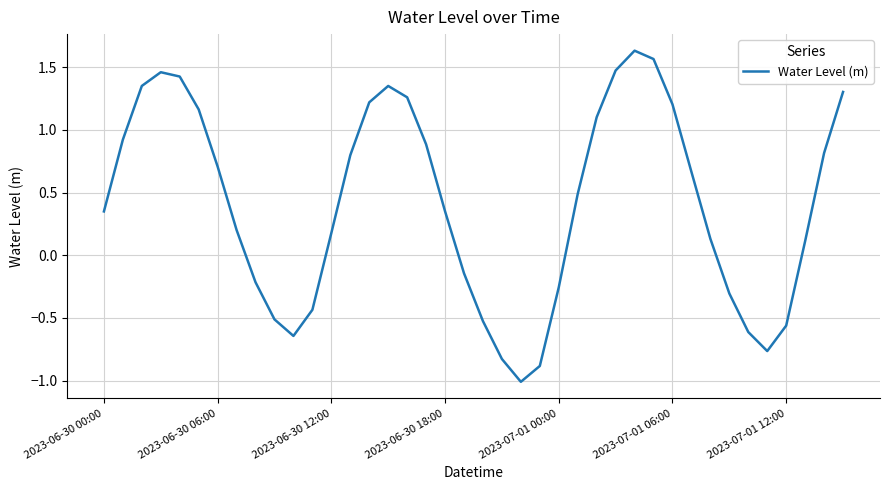

Does the chart have visible grid lines?

Yes